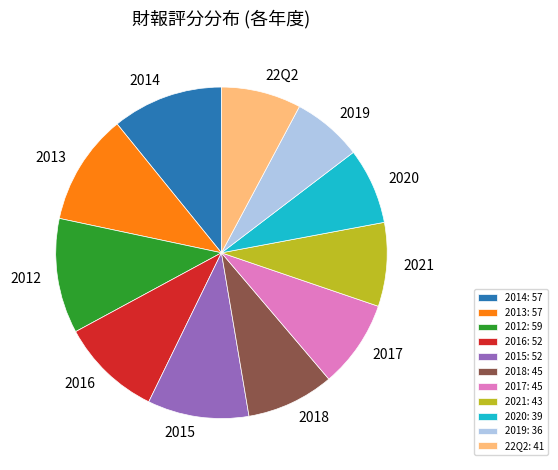

Do 2016: 52 and 2012: 59 together represent more than half of the pie?

No